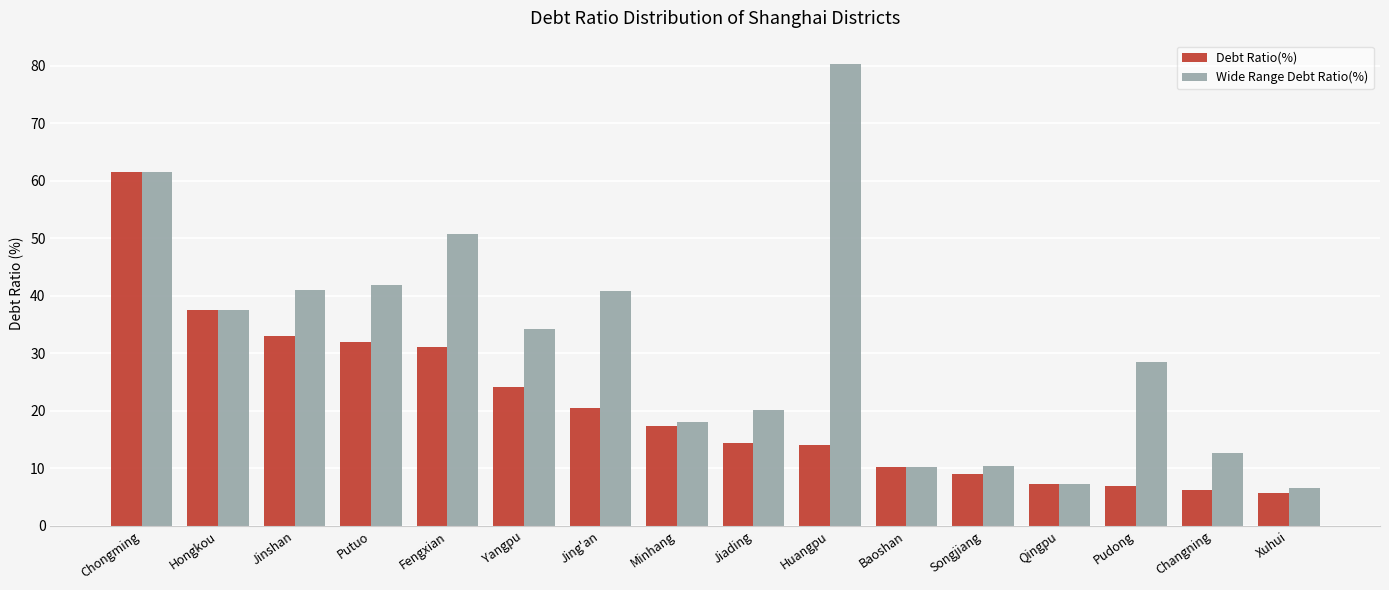

True or false: Wide Range Debt Ratio(%) has a value of 83.9 at Fengxian.

False